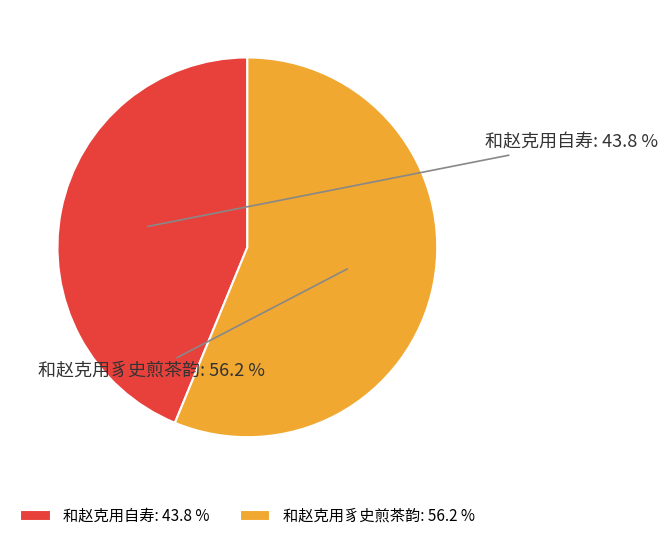

To the nearest percent, what is the average slice percentage?

50%